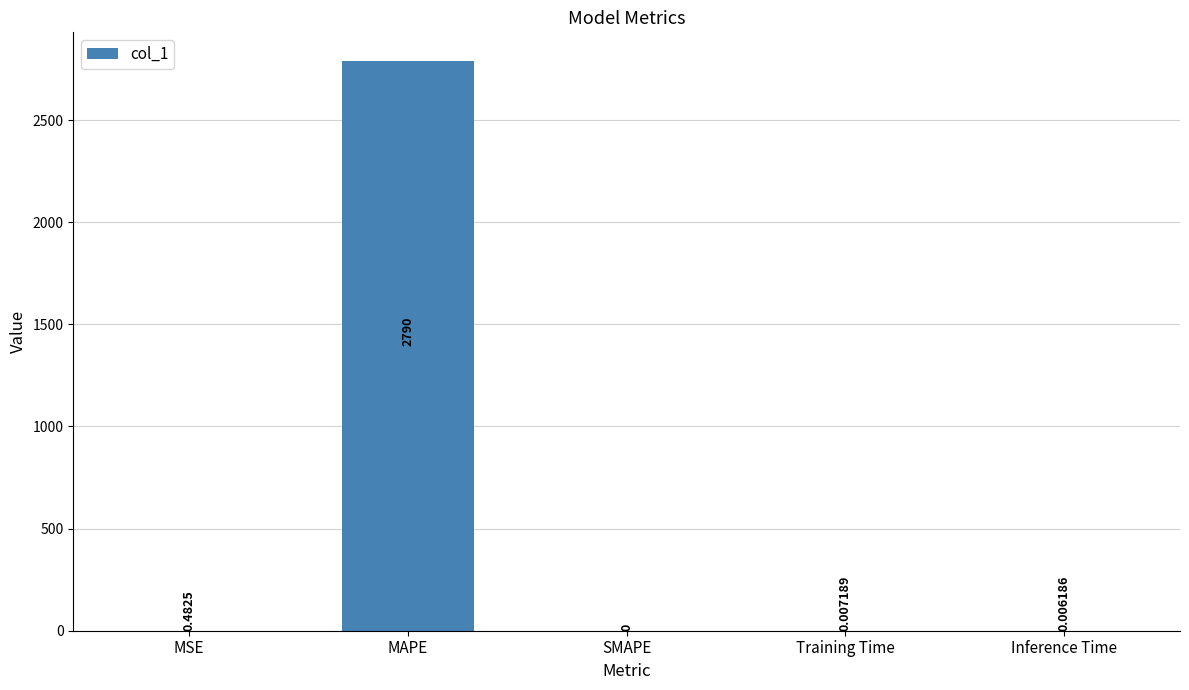

How many positive values are there?

4